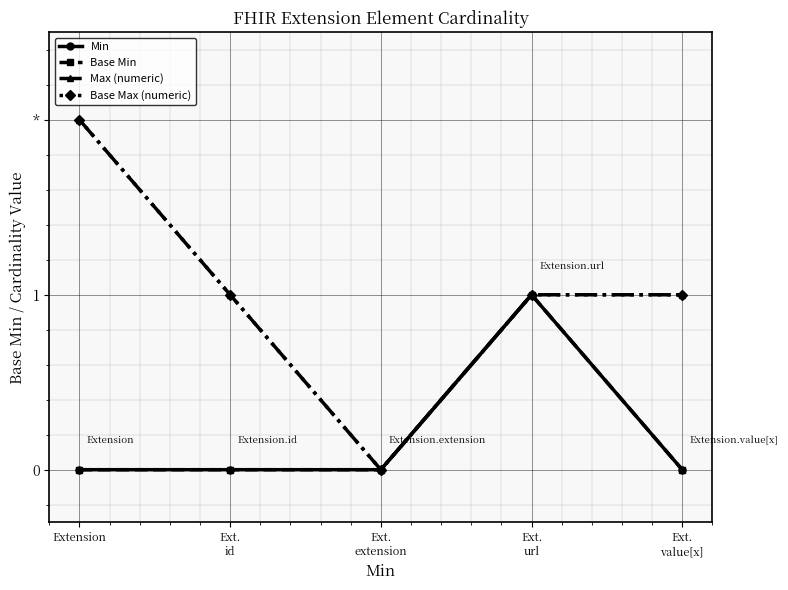

Reading left to right, list all the values displayed in this chart.

Min: 0	0	0	1	0
Base Min: 0	0	0	1	0
Max (numeric): 2	1	0	1	1
Base Max (numeric): 2	1	0	1	1